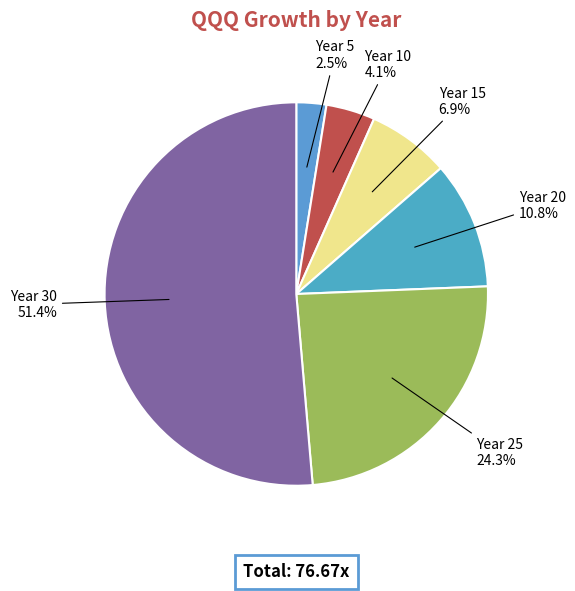

Which slice is the largest?

30